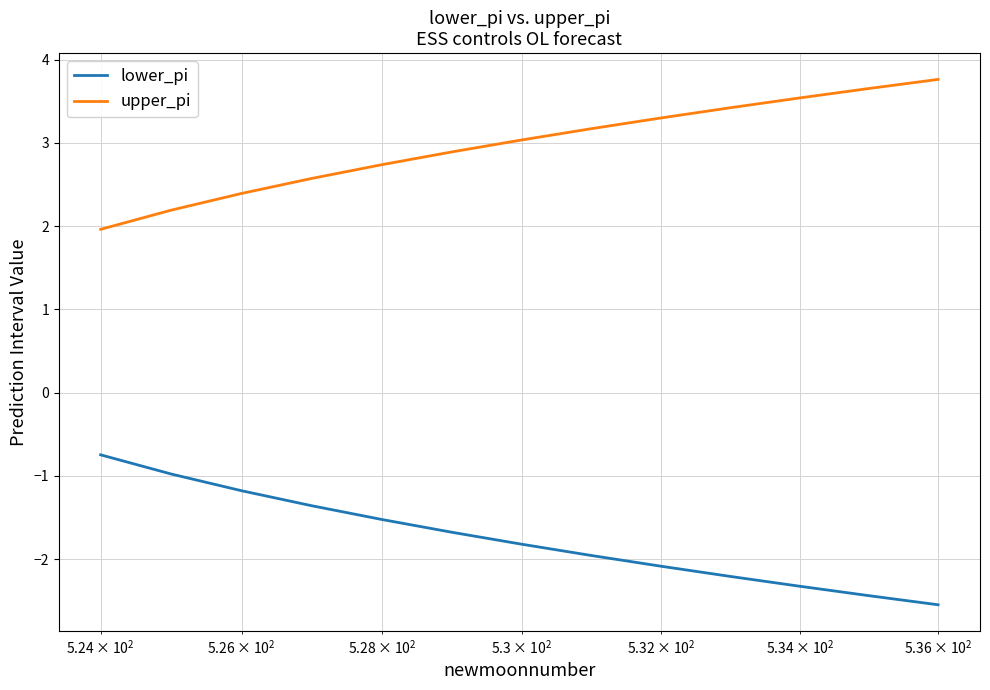

Is this an area chart (filled region under the line)?

No